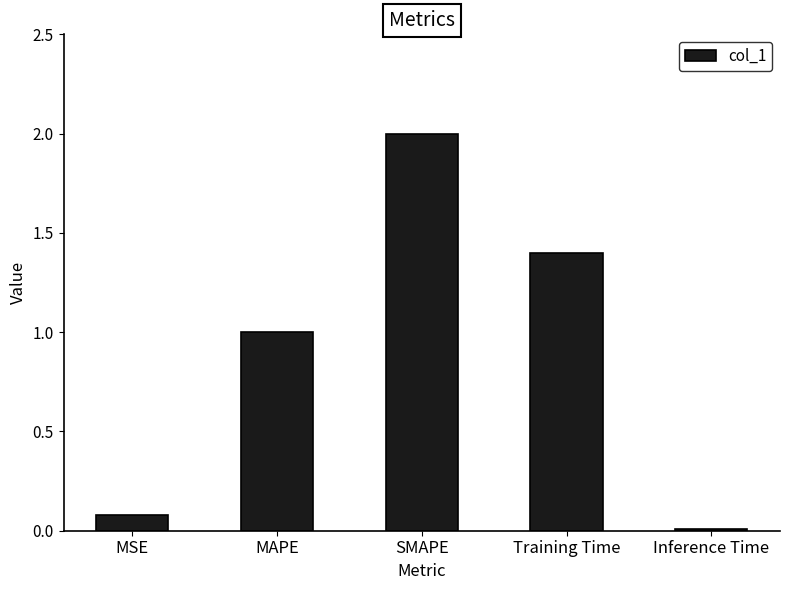

What is the difference between the second highest and minimum values?

1.4